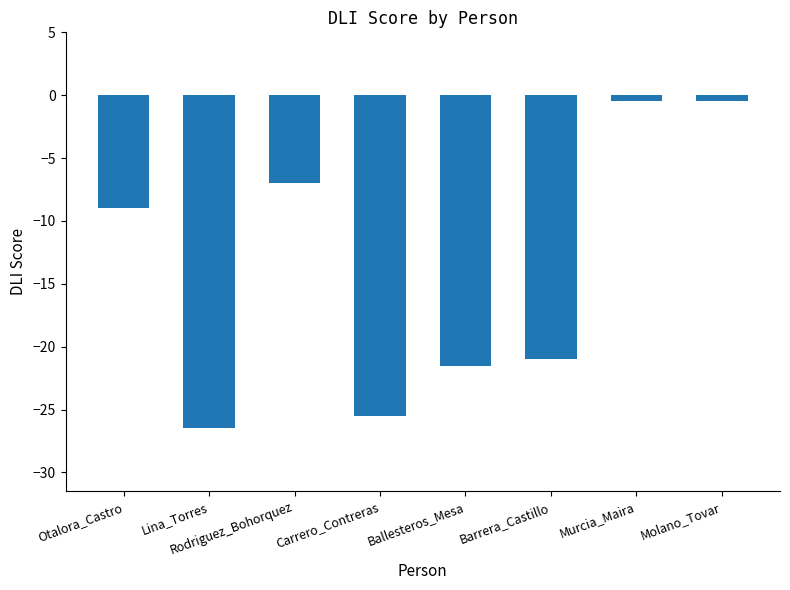

What is the difference between the second highest and second lowest values?

25.0